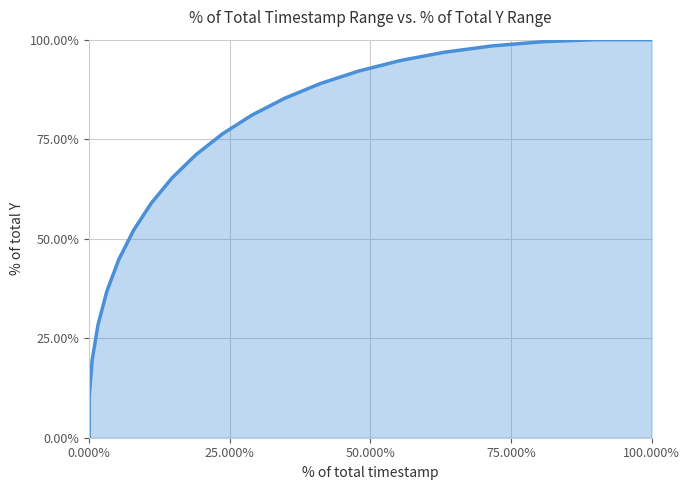

Count the number of values greater than 0.

20